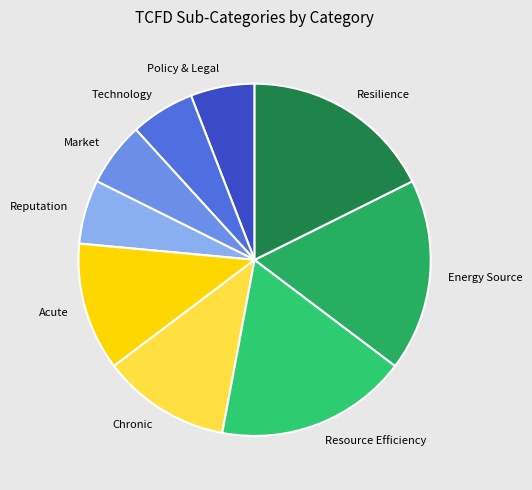

What is the ratio of the value at Market to the value at Technology?

1.0